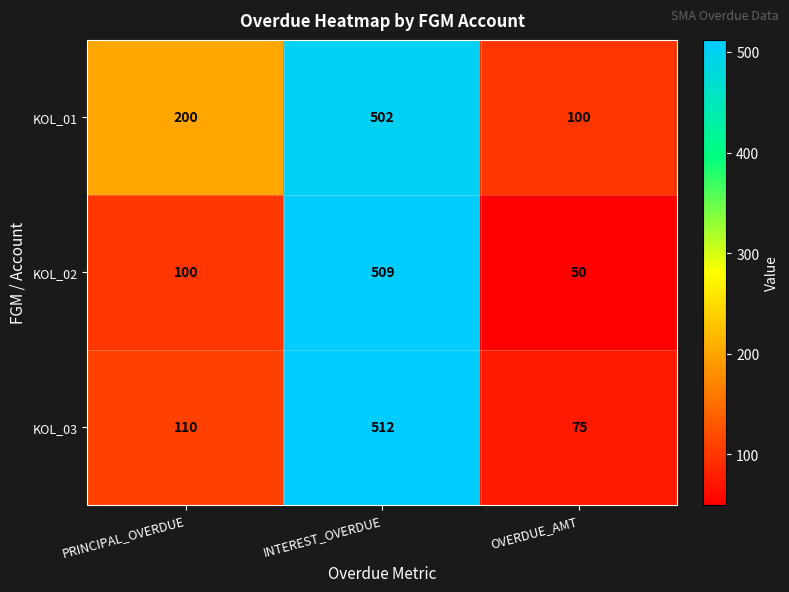

At which label is KOL_03 closest to 293?

PRINCIPAL_OVERDUE